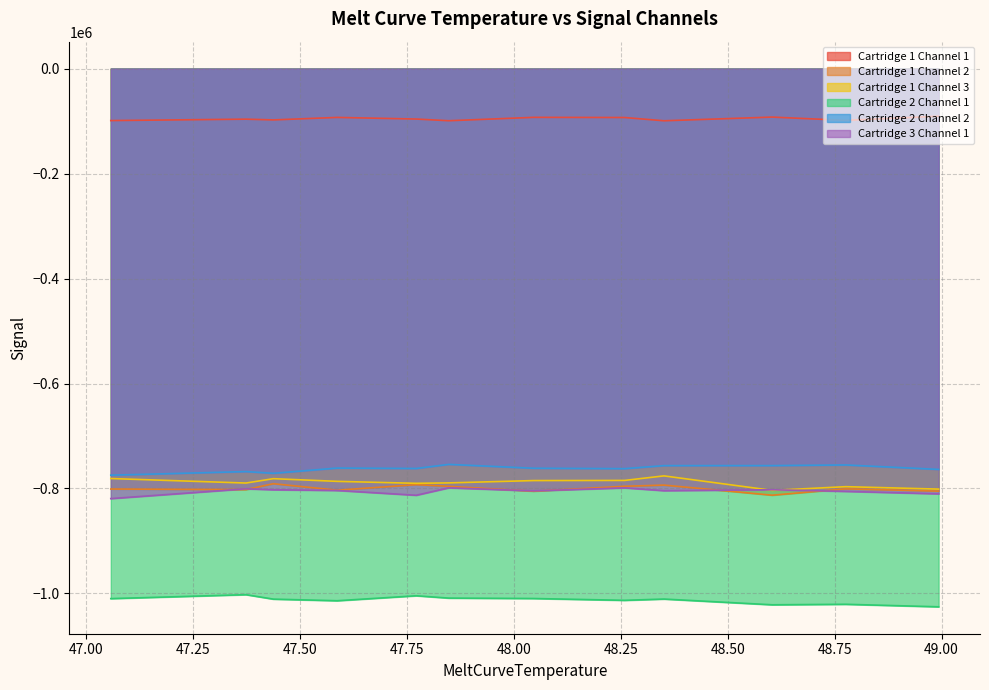

Where does the Cartridge 1 Channel 1 series first go above -96140?

47.5870018005371